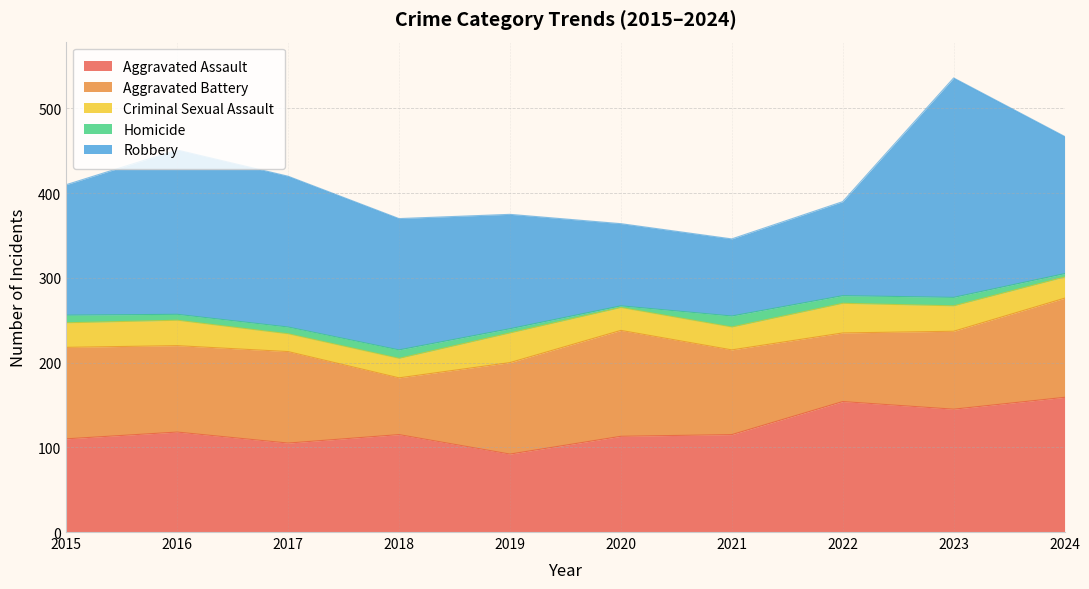

What is the sum of all Aggravated Battery values?

1008